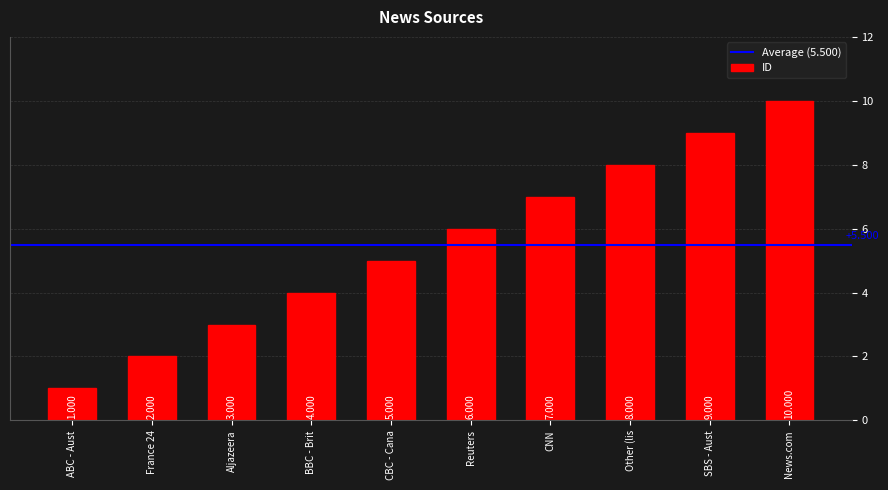

What is the label of the 8th bar from the left?

Other (lis